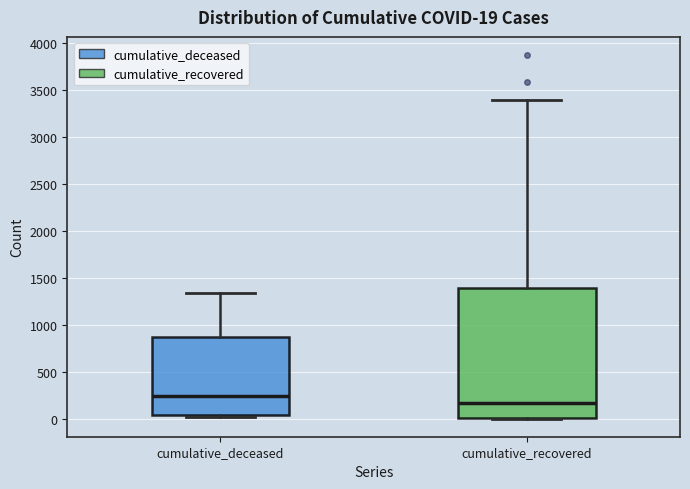

Which box is the tallest, from its lower edge to its upper edge?

cumulative_recovered